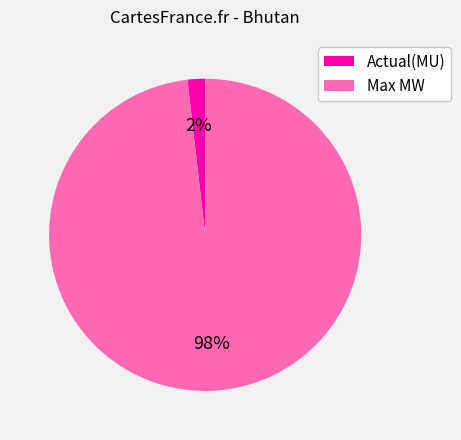

Count the number of slices in the pie.

2